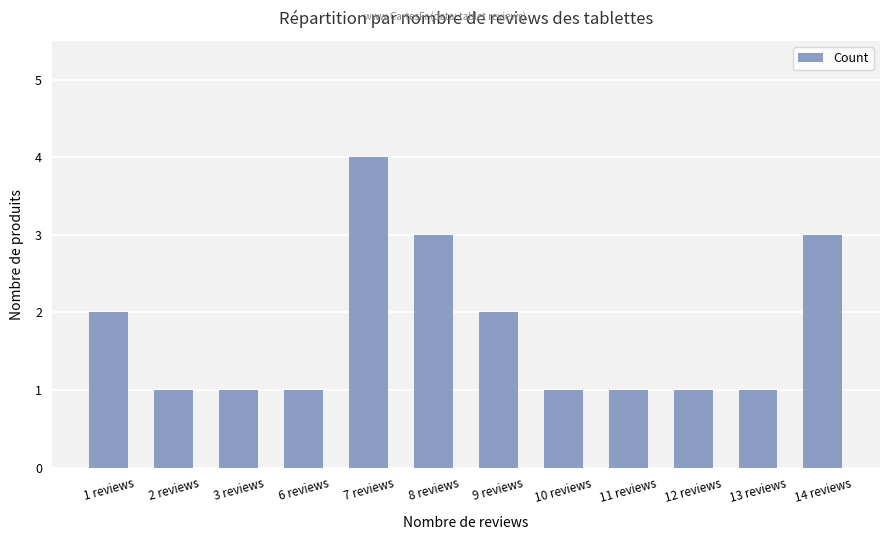

What is the maximum value shown in the chart?

4